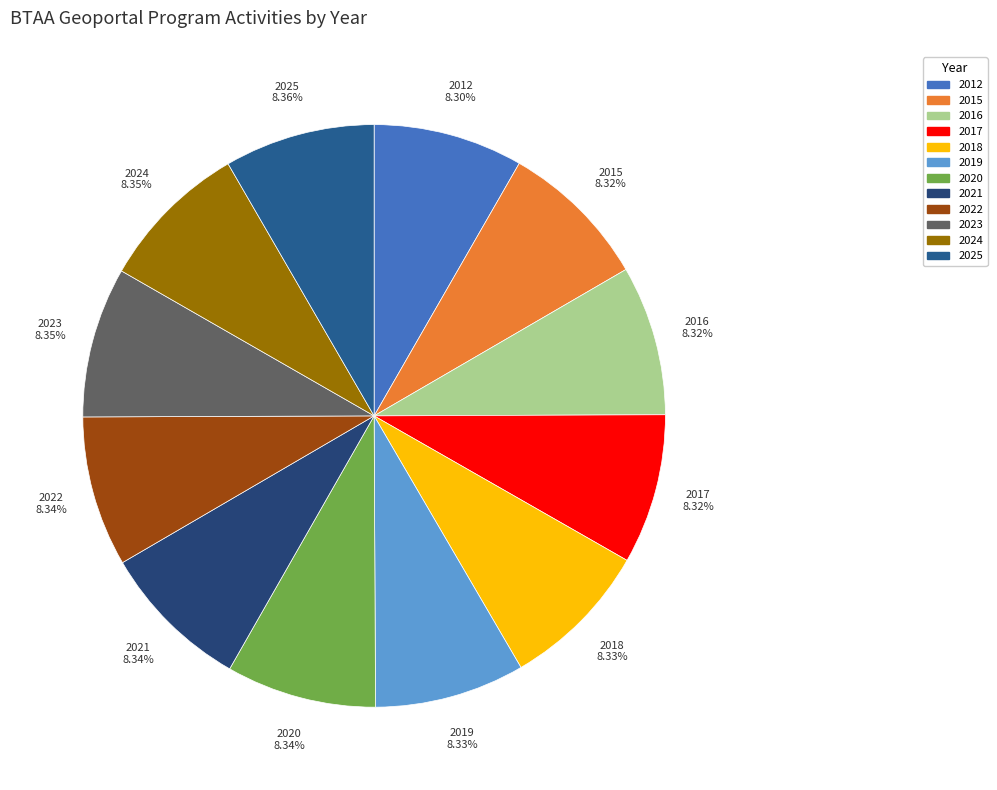

Is there a majority slice in this chart?

No